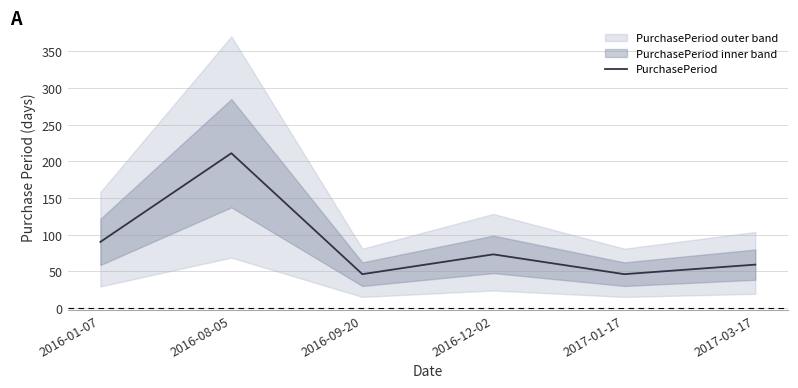

What is the greatest value displayed?

211